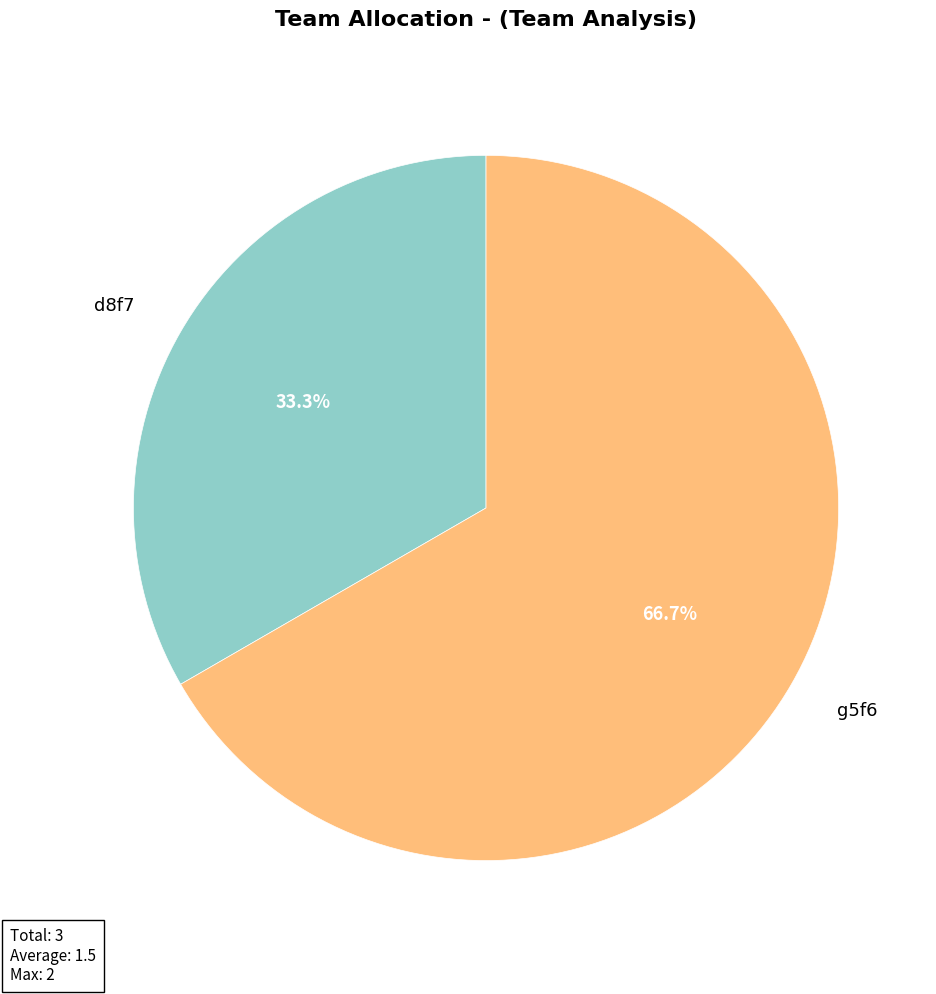

How many segments does this pie chart have?

2